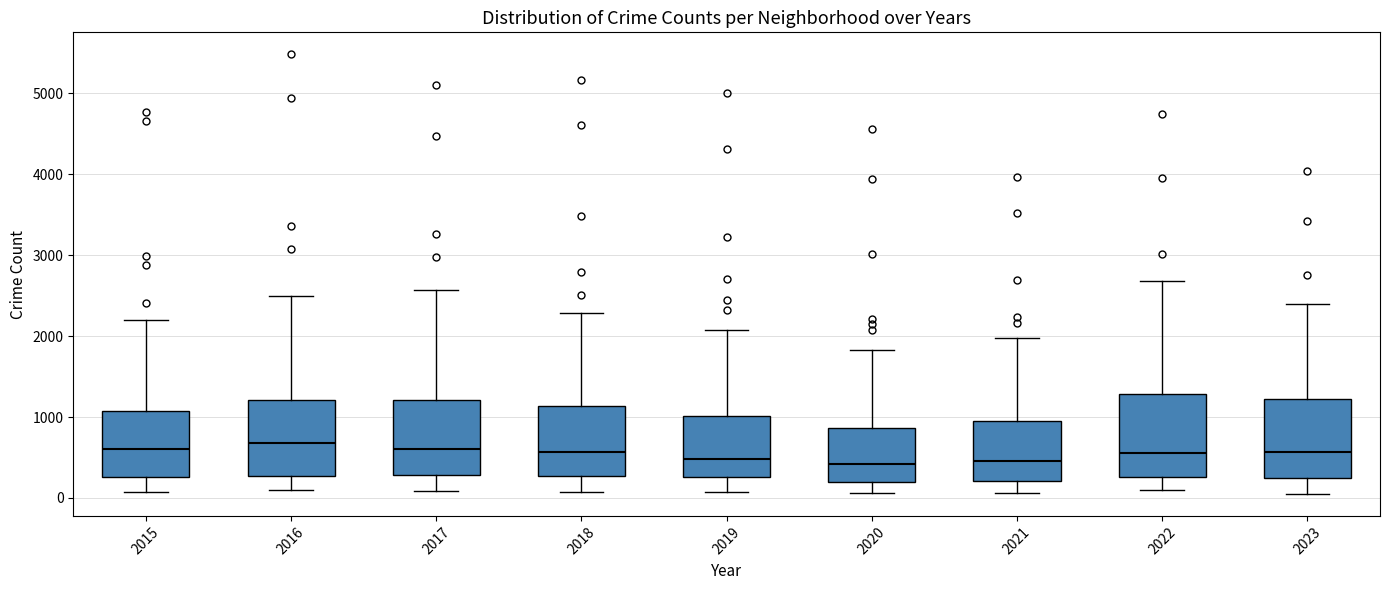

Reading left to right, read every box against the y-axis: the position of its median line, the range the box covers, and the ends of its whiskers. The values are not printed on the chart, so give them approximately, as read against the axis.

2015: median 600, box 300 to 1100, whiskers 100 to 2200
2016: median 700, box 300 to 1200, whiskers 100 to 2500
2017: median 600, box 300 to 1200, whiskers 100 to 2600
2018: median 600, box 300 to 1100, whiskers 100 to 2300
2019: median 500, box 300 to 1000, whiskers 100 to 2100
2020: median 400, box 200 to 900, whiskers 100 to 1800
2021: median 500, box 200 to 900, whiskers 100 to 2000
2022: median 600, box 300 to 1300, whiskers 100 to 2700
2023: median 600, box 200 to 1200, whiskers 100 to 2400